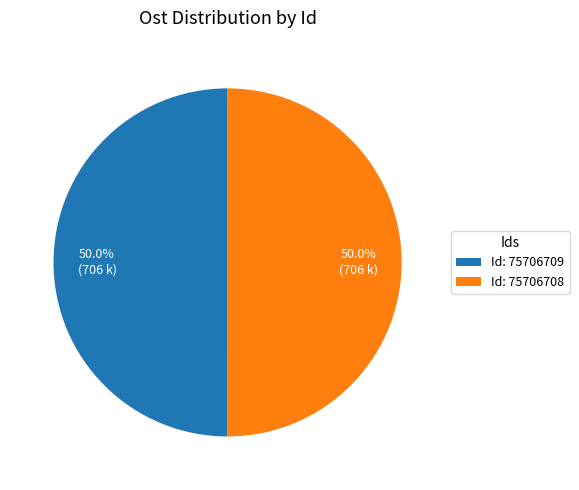

Count the number of slices in the pie.

2